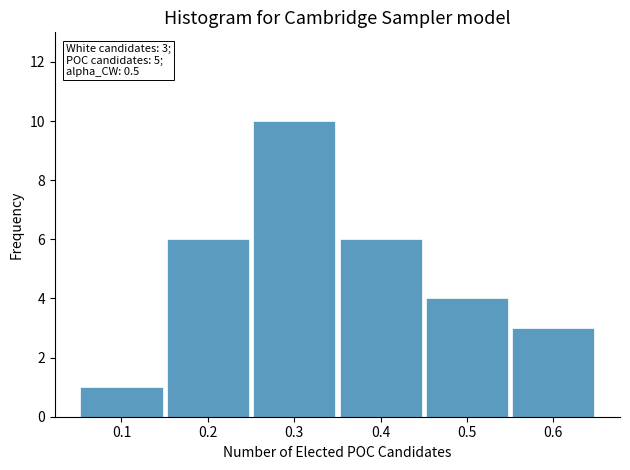

Over which range of the x-axis is the bar tallest?

0.25 to 0.35